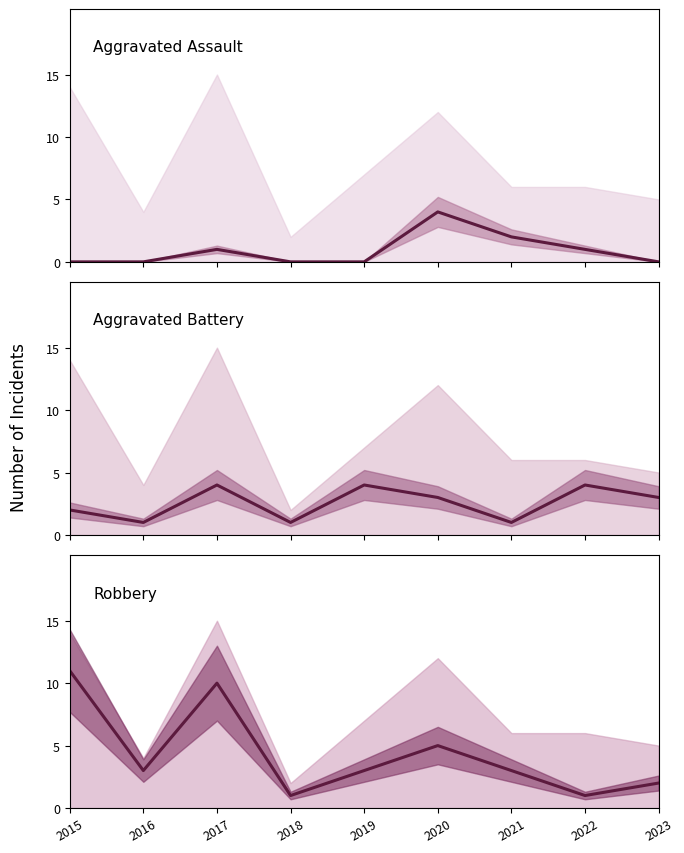

Reading left to right, what are all the values shown in this chart?

Aggravated Assault: 2015=0	2016=0	2017=1	2018=0	2019=0	2020=4	2021=2	2022=1	2023=0
Aggravated Battery: 2015=2	2016=1	2017=4	2018=1	2019=4	2020=3	2021=1	2022=4	2023=3
Robbery: 2015=11	2016=3	2017=10	2018=1	2019=3	2020=5	2021=3	2022=1	2023=2